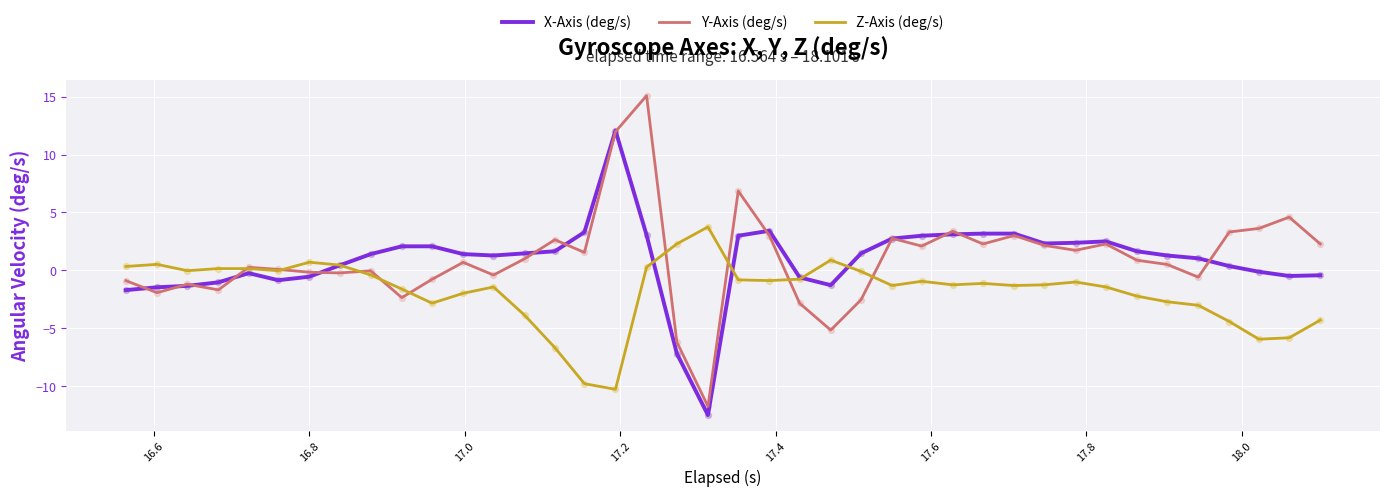

What is the maximum value shown in the chart?

15.1